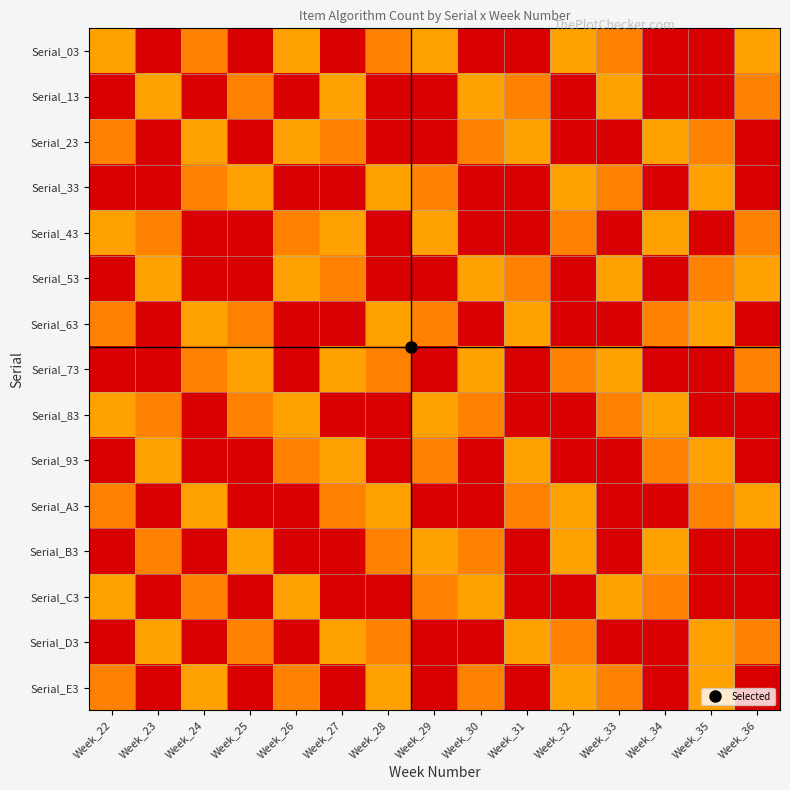

Reading left to right, what are all the values shown in this chart?

Serial_03: Week_22=33	Week_23=37	Week_24=17	Week_25=12	Week_26=33	Week_27=37	Week_28=17	Week_29=33	Week_30=12	Week_31=37	Week_32=33	Week_33=17	Week_34=12	Week_35=37	Week_36=33
Serial_13: Week_22=37	Week_23=33	Week_24=37	Week_25=17	Week_26=12	Week_27=33	Week_28=37	Week_29=12	Week_30=33	Week_31=17	Week_32=37	Week_33=33	Week_34=37	Week_35=12	Week_36=17
Serial_23: Week_22=17	Week_23=12	Week_24=33	Week_25=37	Week_26=33	Week_27=17	Week_28=12	Week_29=37	Week_30=17	Week_31=33	Week_32=12	Week_33=37	Week_34=33	Week_35=17	Week_36=12
Serial_33: Week_22=12	Week_23=37	Week_24=17	Week_25=33	Week_26=37	Week_27=12	Week_28=33	Week_29=17	Week_30=37	Week_31=12	Week_32=33	Week_33=17	Week_34=37	Week_35=33	Week_36=37
Serial_43: Week_22=33	Week_23=17	Week_24=12	Week_25=37	Week_26=17	Week_27=33	Week_28=37	Week_29=33	Week_30=12	Week_31=37	Week_32=17	Week_33=12	Week_34=33	Week_35=37	Week_36=17
Serial_53: Week_22=37	Week_23=33	Week_24=37	Week_25=12	Week_26=33	Week_27=17	Week_28=12	Week_29=37	Week_30=33	Week_31=17	Week_32=37	Week_33=33	Week_34=12	Week_35=17	Week_36=33
Serial_63: Week_22=17	Week_23=12	Week_24=33	Week_25=17	Week_26=12	Week_27=37	Week_28=33	Week_29=17	Week_30=37	Week_31=33	Week_32=12	Week_33=37	Week_34=17	Week_35=33	Week_36=37
Serial_73: Week_22=12	Week_23=37	Week_24=17	Week_25=33	Week_26=37	Week_27=33	Week_28=17	Week_29=12	Week_30=33	Week_31=37	Week_32=17	Week_33=33	Week_34=37	Week_35=12	Week_36=17
Serial_83: Week_22=33	Week_23=17	Week_24=37	Week_25=17	Week_26=33	Week_27=12	Week_28=37	Week_29=33	Week_30=17	Week_31=12	Week_32=37	Week_33=17	Week_34=33	Week_35=37	Week_36=12
Serial_93: Week_22=37	Week_23=33	Week_24=12	Week_25=37	Week_26=17	Week_27=33	Week_28=12	Week_29=17	Week_30=37	Week_31=33	Week_32=12	Week_33=37	Week_34=17	Week_35=33	Week_36=37
Serial_A3: Week_22=17	Week_23=37	Week_24=33	Week_25=12	Week_26=37	Week_27=17	Week_28=33	Week_29=37	Week_30=12	Week_31=17	Week_32=33	Week_33=12	Week_34=37	Week_35=17	Week_36=33
Serial_B3: Week_22=12	Week_23=17	Week_24=37	Week_25=33	Week_26=12	Week_27=37	Week_28=17	Week_29=33	Week_30=17	Week_31=37	Week_32=33	Week_33=12	Week_34=33	Week_35=37	Week_36=12
Serial_C3: Week_22=33	Week_23=12	Week_24=17	Week_25=37	Week_26=33	Week_27=12	Week_28=37	Week_29=17	Week_30=33	Week_31=12	Week_32=37	Week_33=33	Week_34=17	Week_35=12	Week_36=37
Serial_D3: Week_22=37	Week_23=33	Week_24=12	Week_25=17	Week_26=37	Week_27=33	Week_28=17	Week_29=12	Week_30=37	Week_31=33	Week_32=17	Week_33=37	Week_34=12	Week_35=33	Week_36=17
Serial_E3: Week_22=17	Week_23=37	Week_24=33	Week_25=12	Week_26=17	Week_27=37	Week_28=33	Week_29=37	Week_30=17	Week_31=12	Week_32=33	Week_33=17	Week_34=37	Week_35=33	Week_36=12